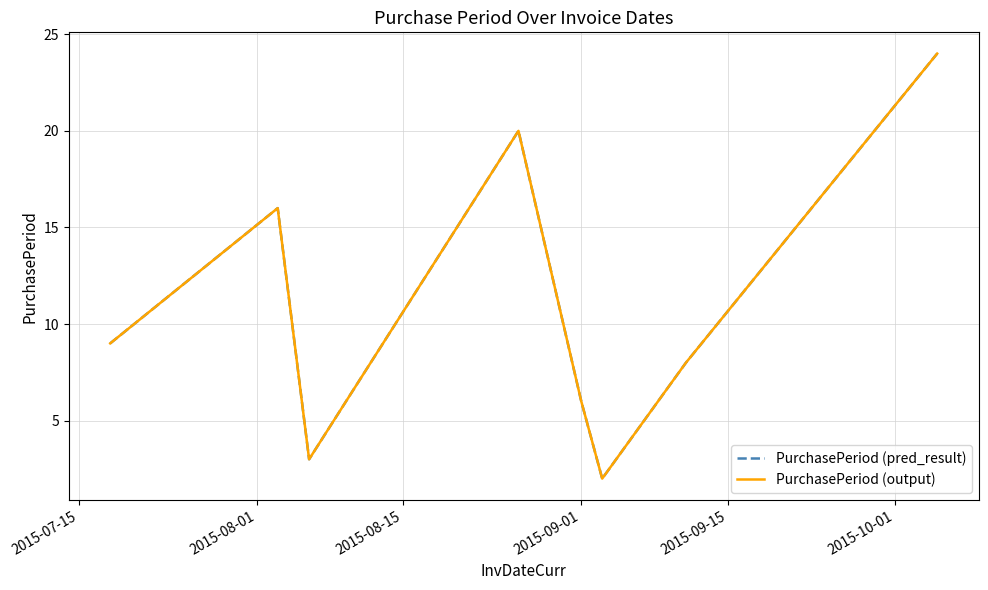

Does the chart display data point markers on the line(s)?

No